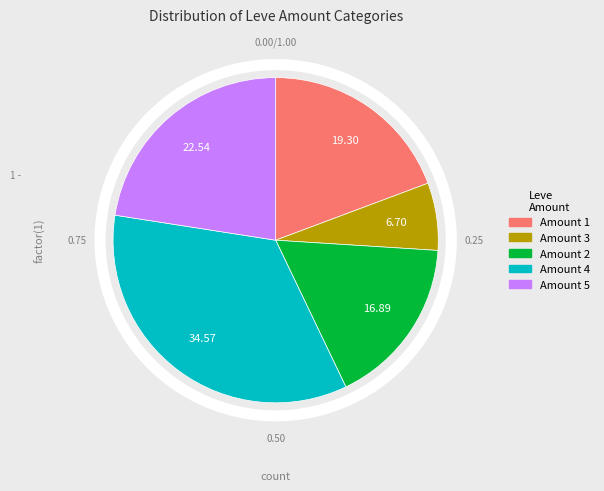

Between Amount 1 and Amount 2, which is larger?

Amount 1